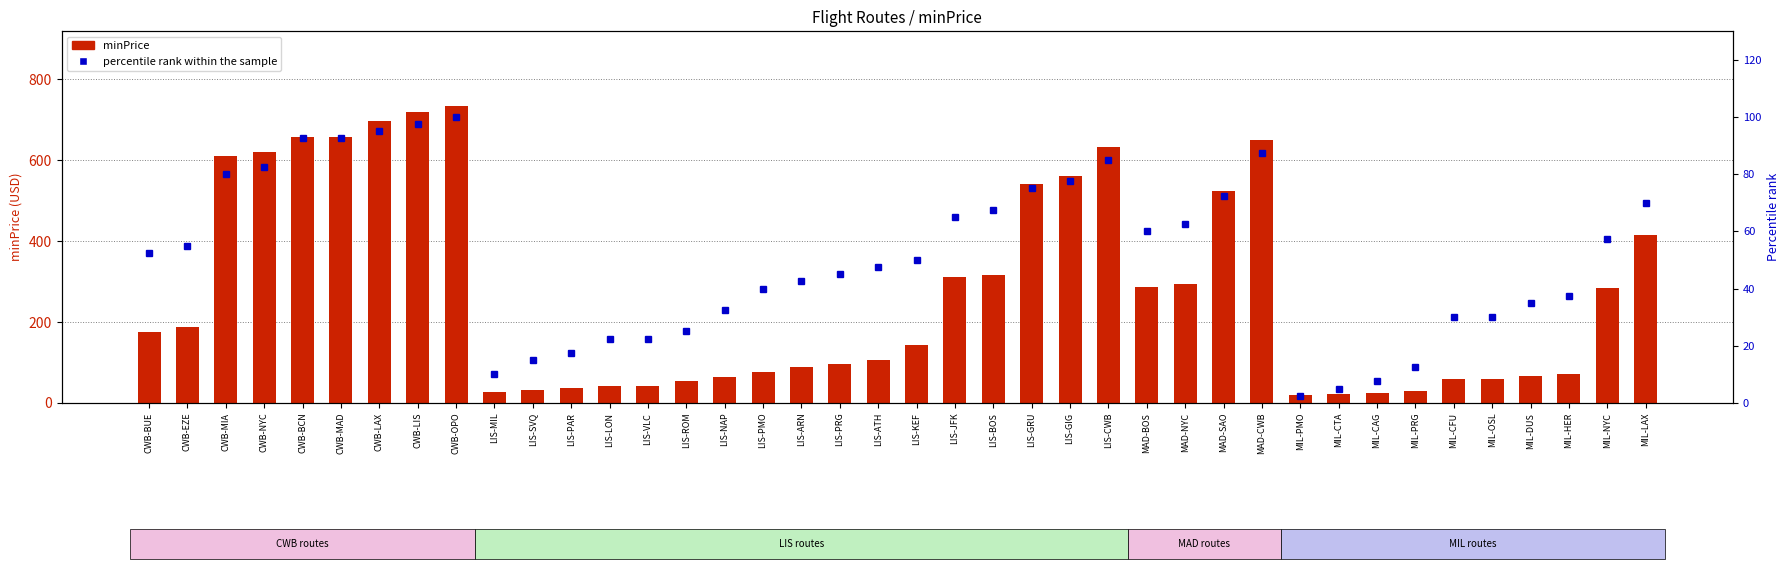

List the series in order of their overall mean, lowest first.

percentile rank within the sample, minPrice